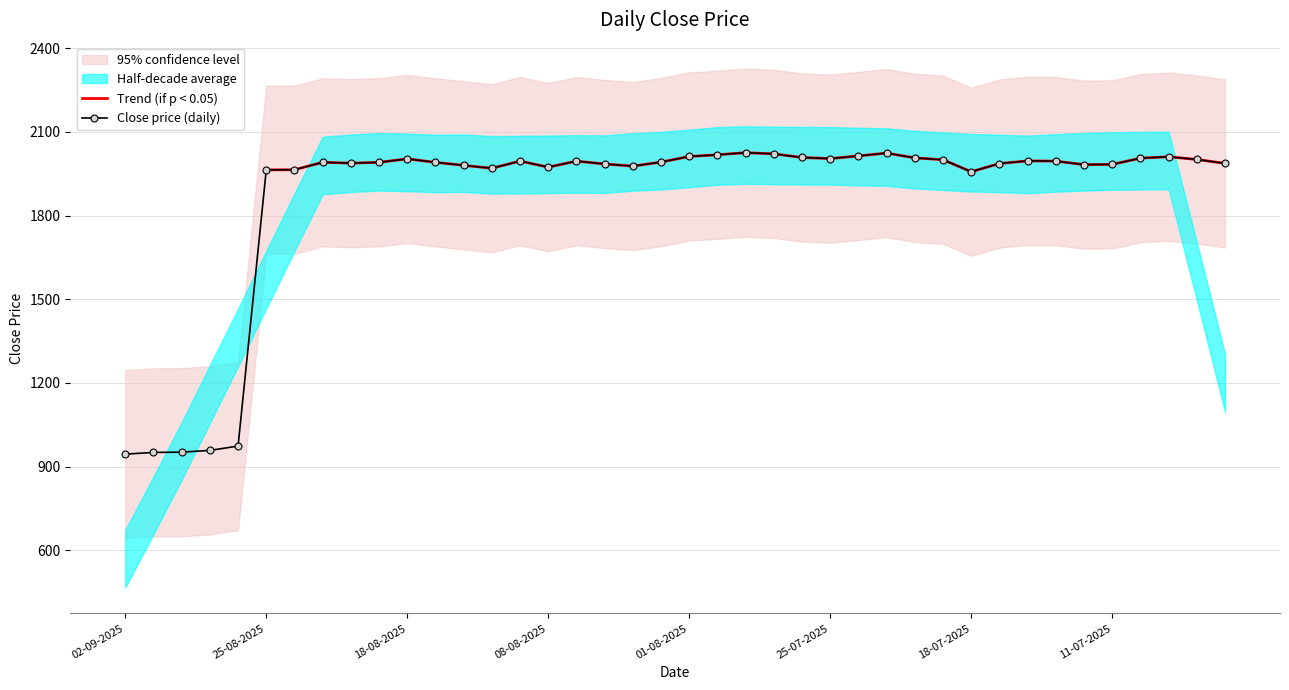

The value at 23 is 2021.6. True or false?

True